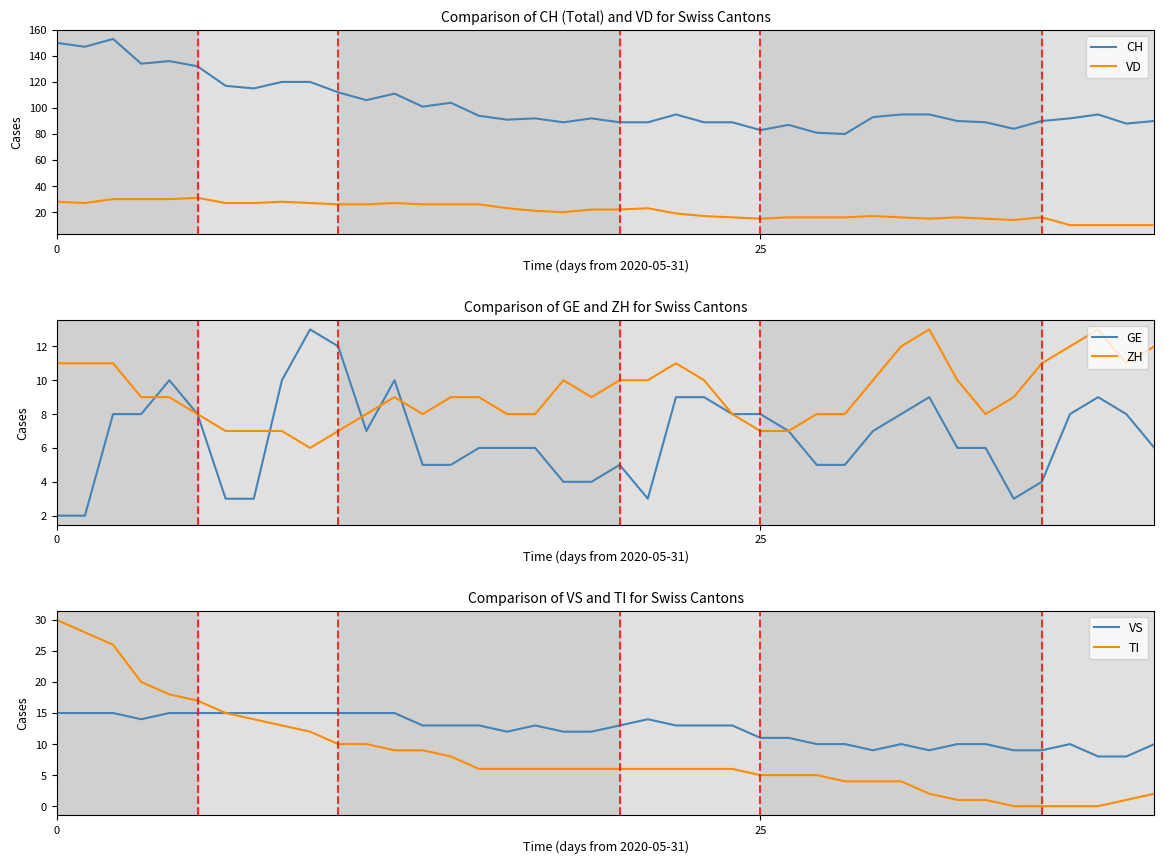

What is the total value across all series at 33?

129